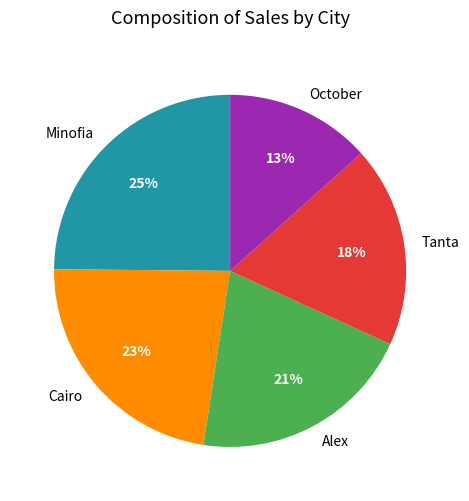

What percentage is the Minofia slice, to the nearest percent?

25%